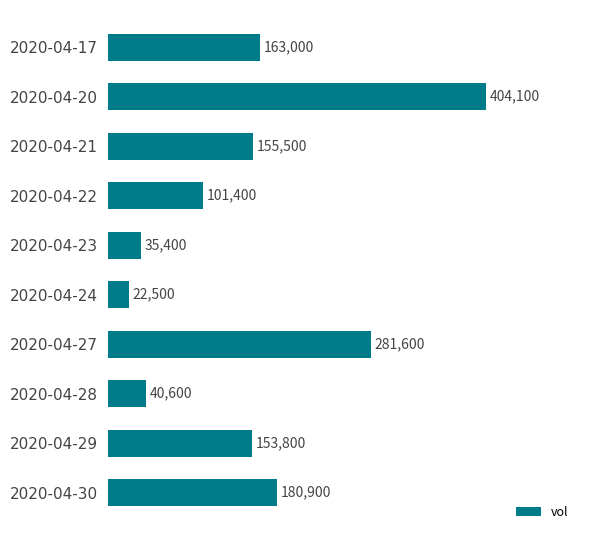

How many series are shown in this chart?

1